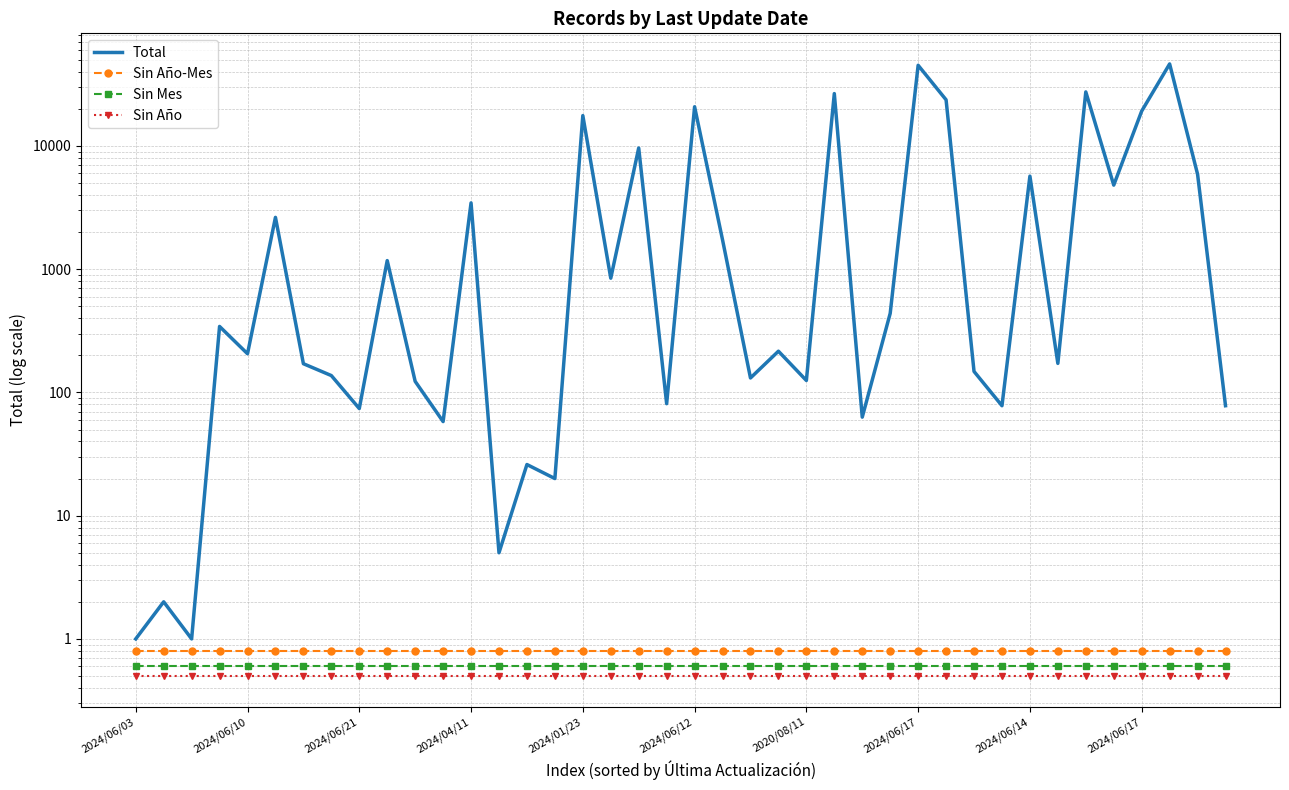

Which series has the largest total across all categories?

Total